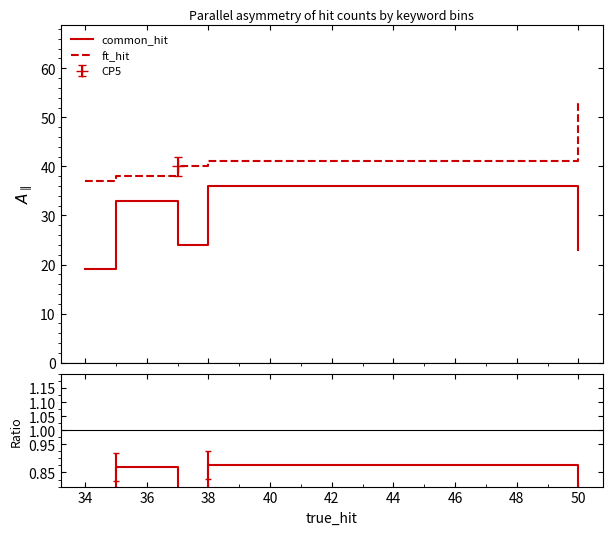

What is the lowest value of the ft_hit series?

37